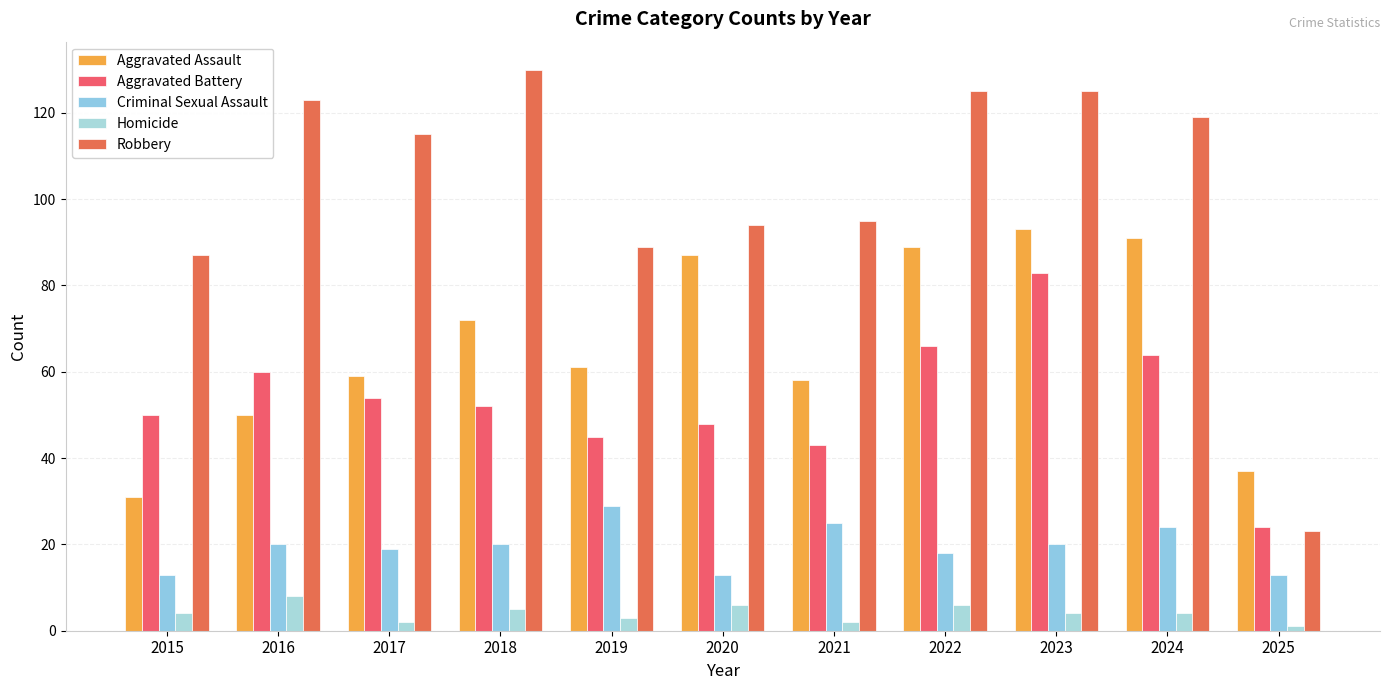

Between 2016 and 2024, which series saw the biggest shift?

Aggravated Assault